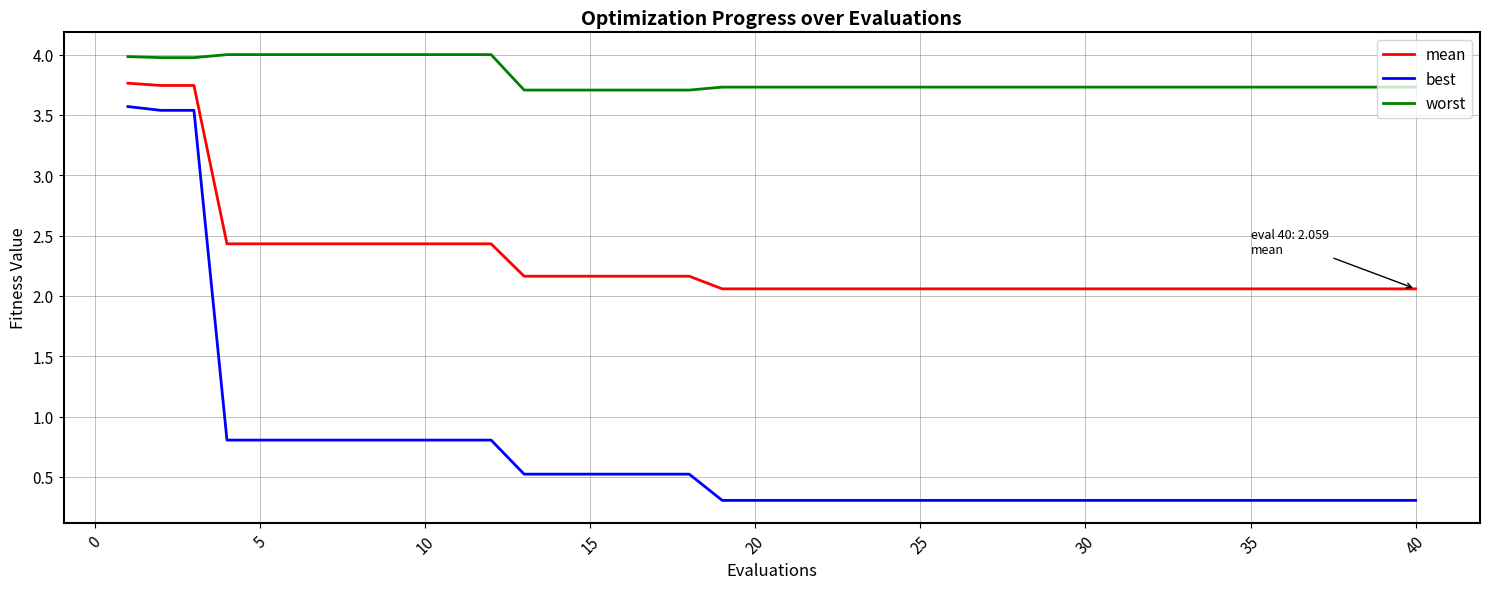

Rank the series by their average value, from highest to lowest.

worst, mean, best